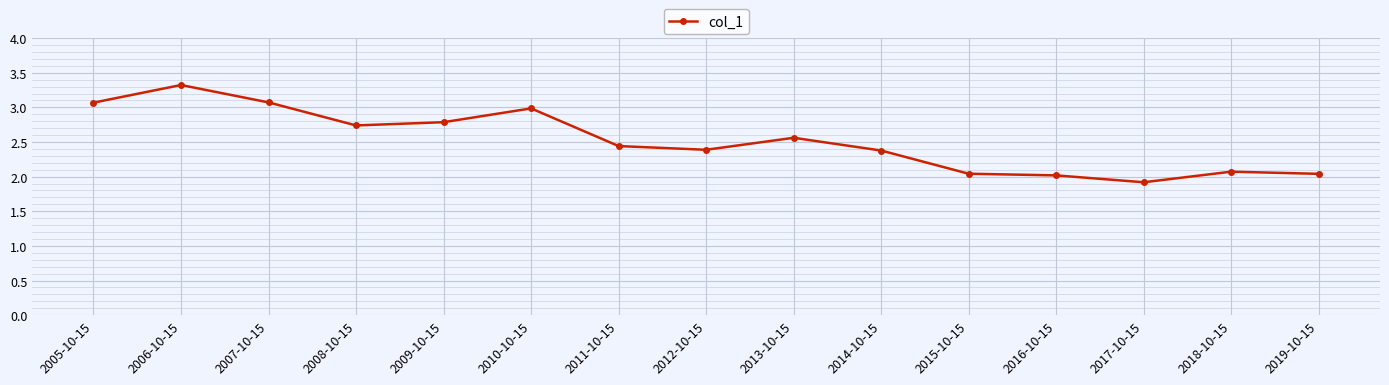

What is the ratio of the value at 2007-10-15 to the value at 2008-10-15?

1.1